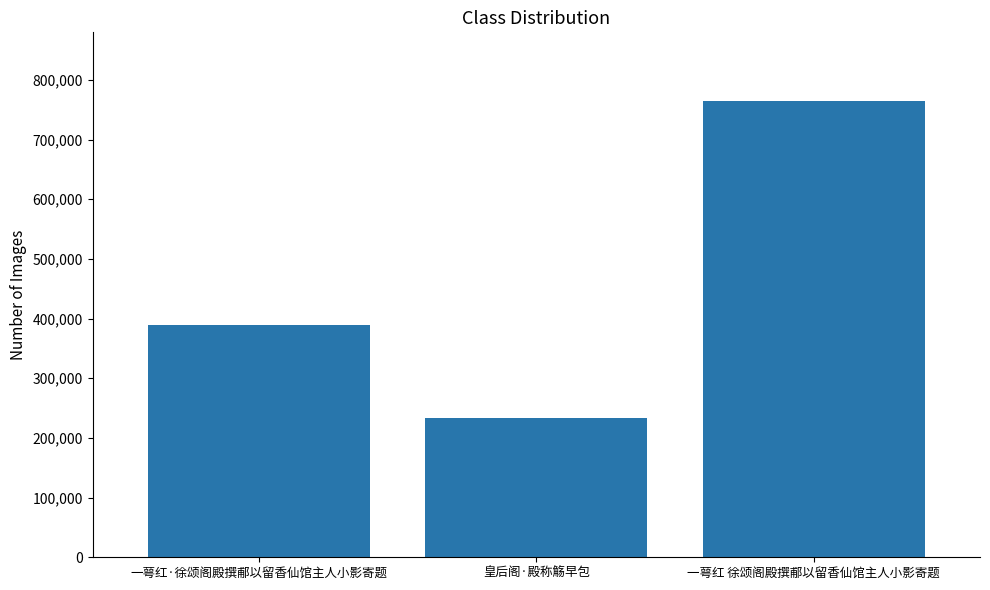

True or false: the data shows 389446 at 一萼红·徐颂阁殿撰郙以留香仙馆主人小影寄题.

True